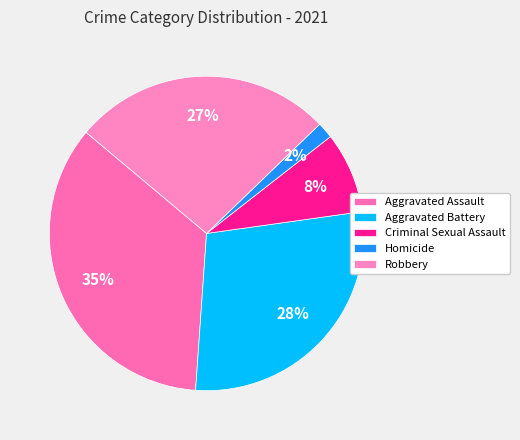

What percentage is NOT represented by Criminal Sexual Assault?

91.7%